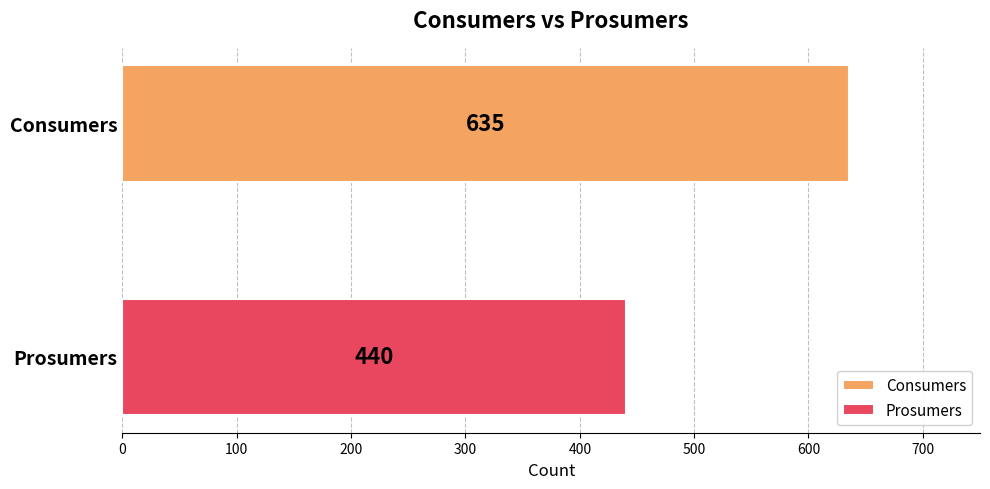

What is the lowest value of the Consumers series?

635